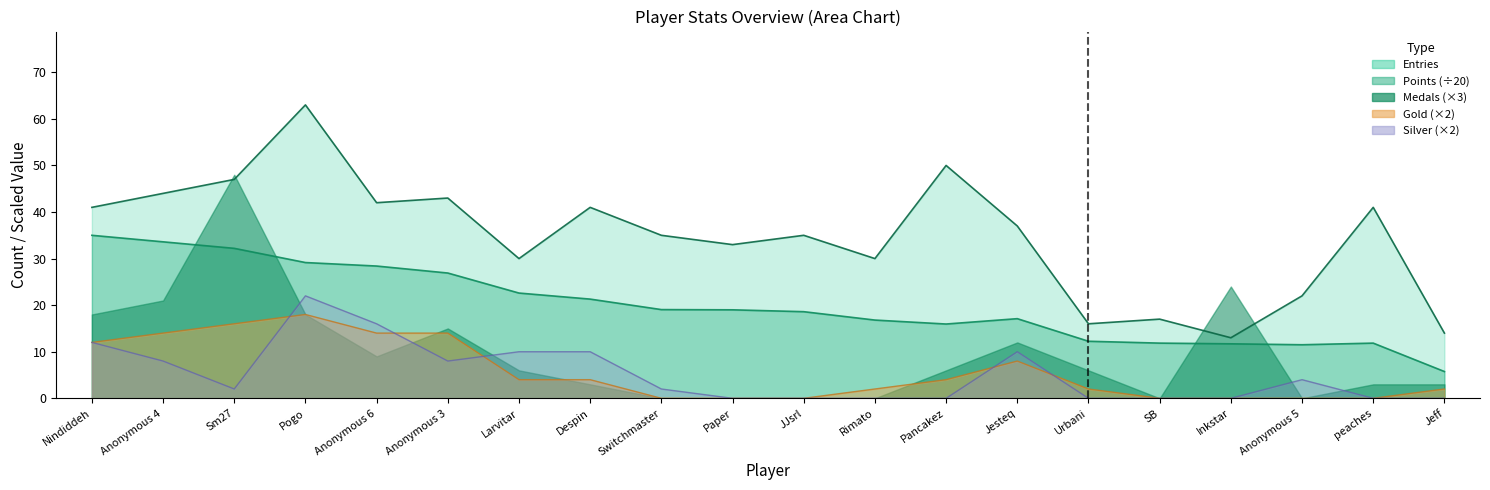

True or false: Gold has more than 0 points higher than both neighbors.

True